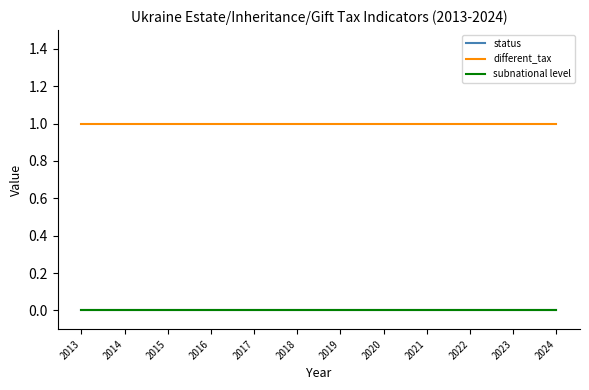

What is the difference between the highest and lowest values at 2018?

1